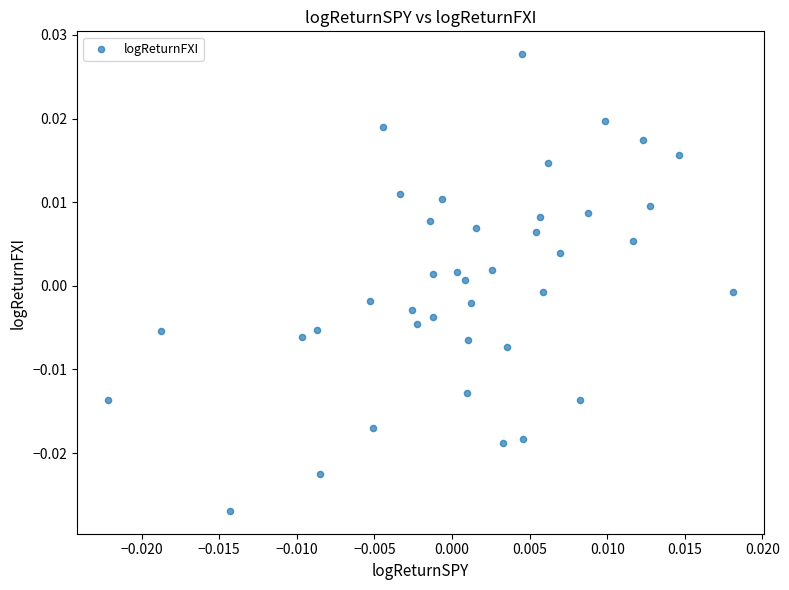

How many points are shown in the scatter plot?

40